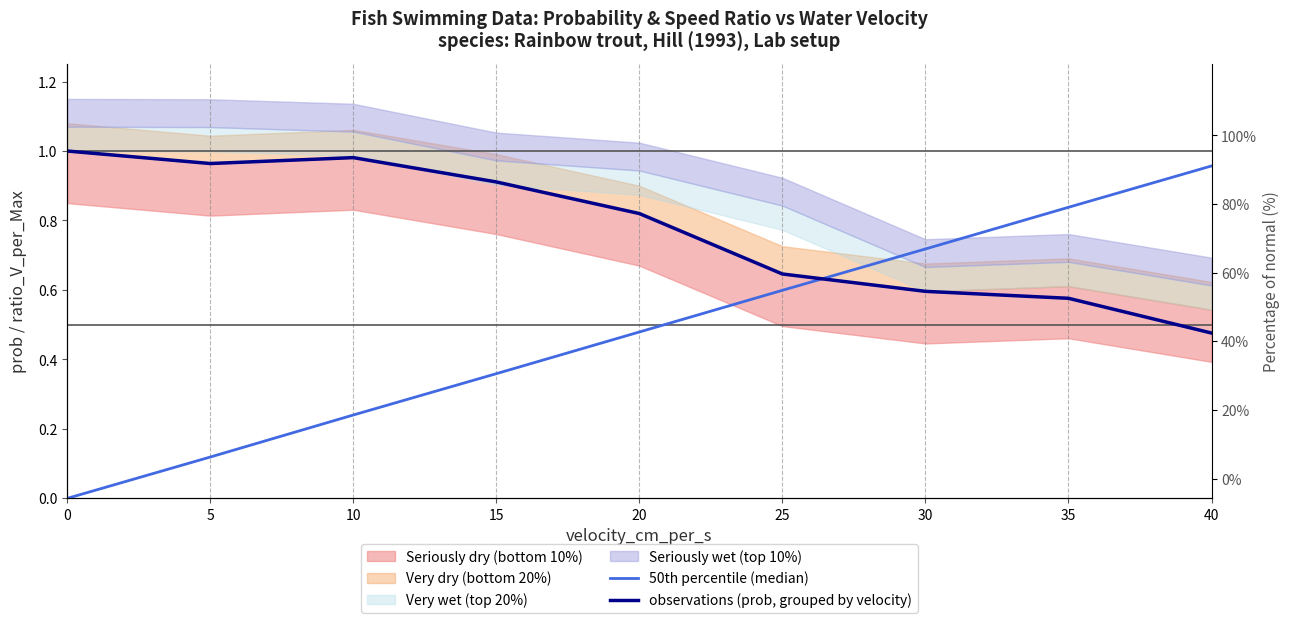

Where is the first local maximum for observations (prob, grouped by velocity)?

10